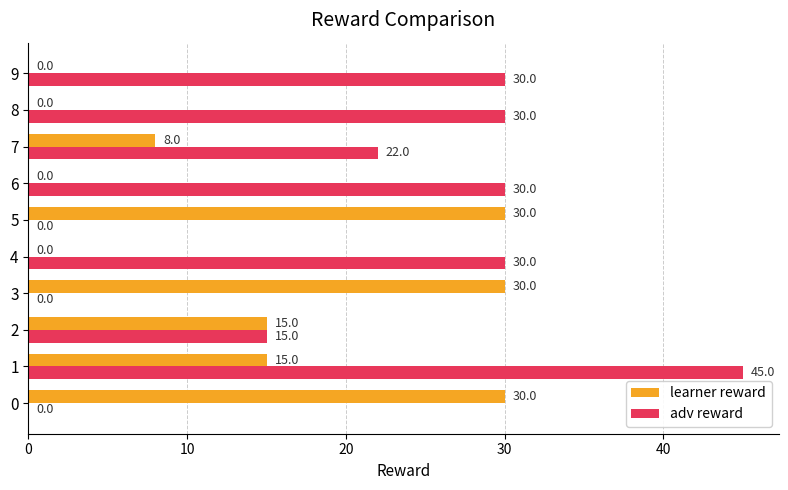

Is it true that adv reward equals 15 at 9?

False